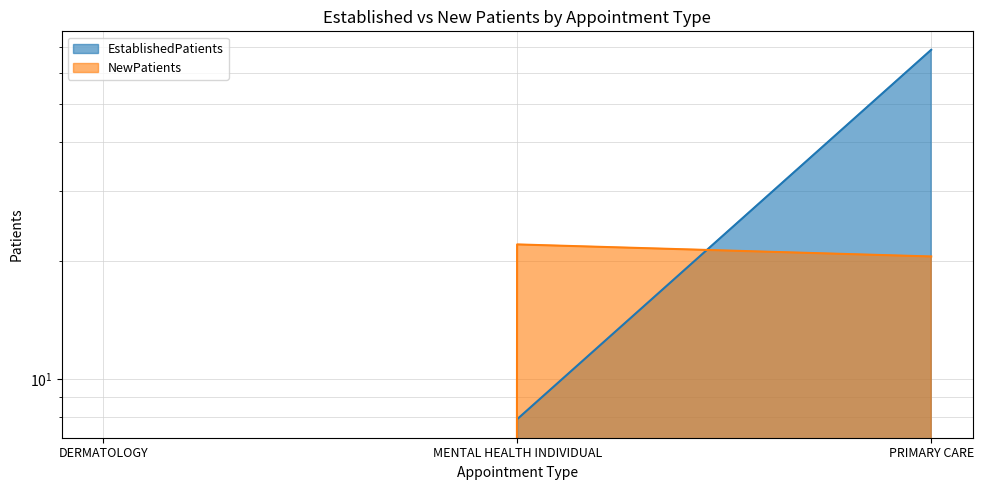

Does the chart have visible grid lines?

Yes